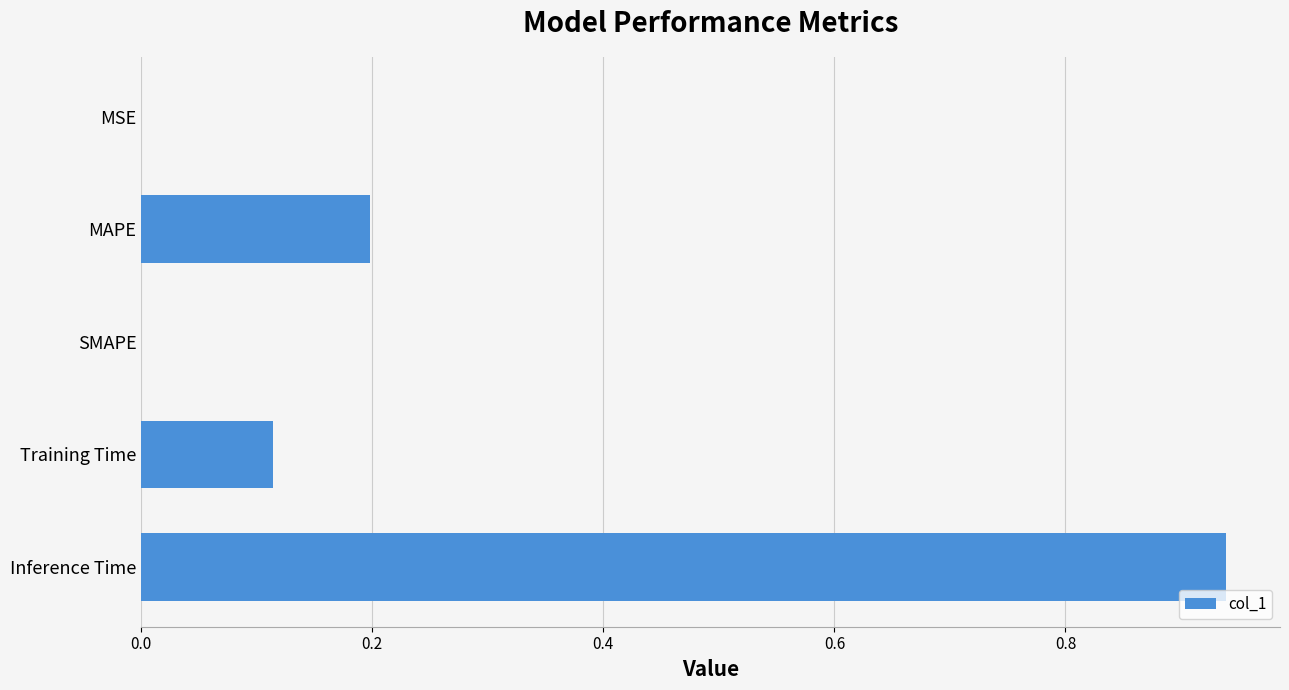

True or false: the data shows 0.3 at MAPE.

False